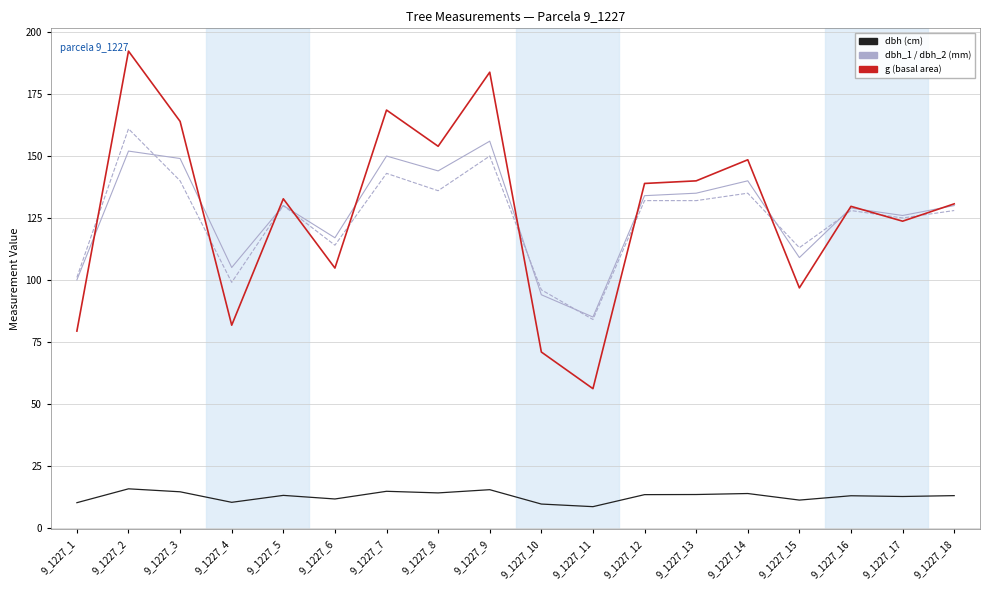

What is the spread (max minus min) of values at 9_1227_10?

86.5